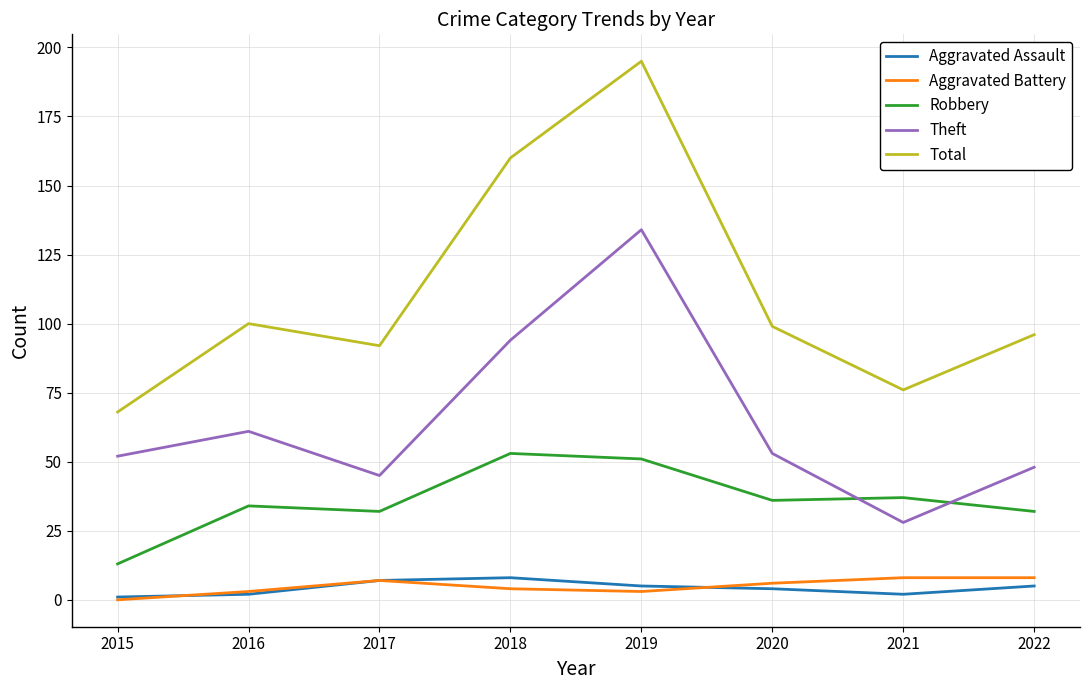

Reading right to left, list all the values displayed in this chart.

Aggravated Assault: 2022=5	2021=2	2020=4	2019=5	2018=8	2017=7	2016=2	2015=1
Aggravated Battery: 2022=8	2021=8	2020=6	2019=3	2018=4	2017=7	2016=3	2015=0
Robbery: 2022=32	2021=37	2020=36	2019=51	2018=53	2017=32	2016=34	2015=13
Theft: 2022=48	2021=28	2020=53	2019=134	2018=94	2017=45	2016=61	2015=52
Total: 2022=96	2021=76	2020=99	2019=195	2018=160	2017=92	2016=100	2015=68